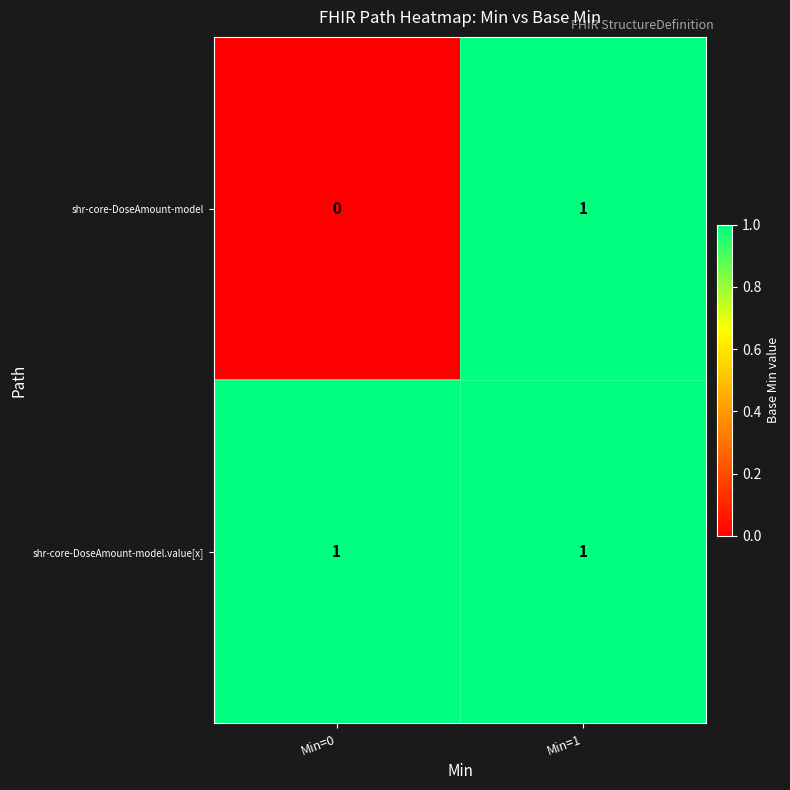

The value of shr-core-DoseAmount-model at Min=0 is 0. True or false?

True